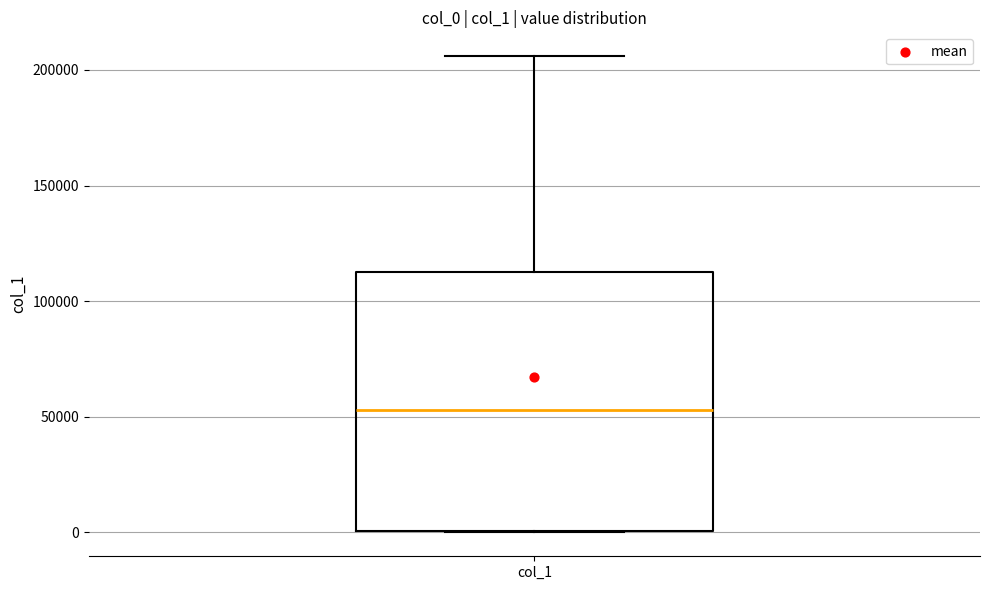

Read this box plot against the y-axis: the position of the median line, the range covered by the box, and the ends of both whiskers. The values are not printed on the chart, so give them approximately, as read against the axis.

median 55000, box 0 to 115000, whiskers 0 to 205000